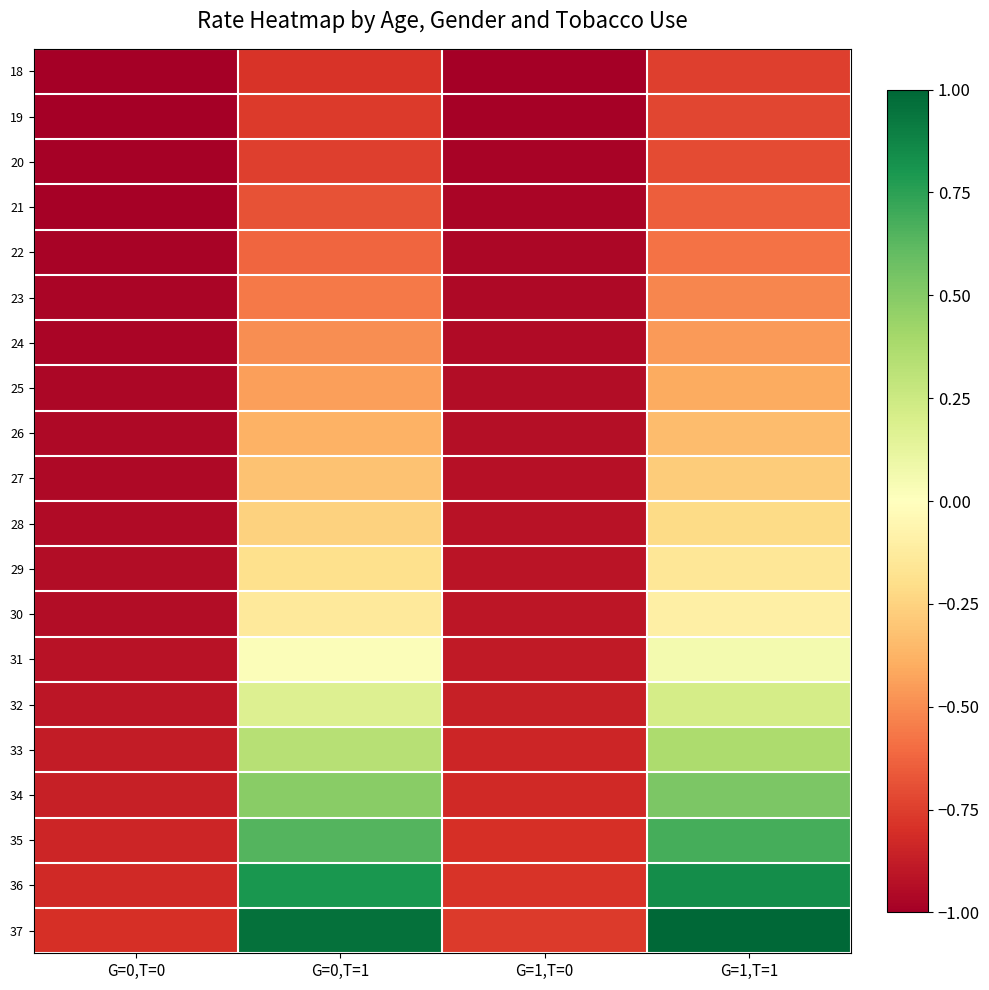

Reading left to right, list all the values displayed in this chart.

18: G=0,T=0=-1.0	G=0,T=1=-0.8	G=1,T=0=-1.0	G=1,T=1=-0.7
19: G=0,T=0=-1.0	G=0,T=1=-0.8	G=1,T=0=-1.0	G=1,T=1=-0.7
20: G=0,T=0=-1.0	G=0,T=1=-0.7	G=1,T=0=-1.0	G=1,T=1=-0.7
21: G=0,T=0=-1.0	G=0,T=1=-0.7	G=1,T=0=-1.0	G=1,T=1=-0.6
22: G=0,T=0=-1.0	G=0,T=1=-0.6	G=1,T=0=-1.0	G=1,T=1=-0.6
23: G=0,T=0=-1.0	G=0,T=1=-0.6	G=1,T=0=-1.0	G=1,T=1=-0.5
24: G=0,T=0=-1.0	G=0,T=1=-0.5	G=1,T=0=-1.0	G=1,T=1=-0.5
25: G=0,T=0=-1.0	G=0,T=1=-0.4	G=1,T=0=-0.9	G=1,T=1=-0.4
26: G=0,T=0=-1.0	G=0,T=1=-0.4	G=1,T=0=-0.9	G=1,T=1=-0.3
27: G=0,T=0=-1.0	G=0,T=1=-0.3	G=1,T=0=-0.9	G=1,T=1=-0.3
28: G=0,T=0=-1.0	G=0,T=1=-0.3	G=1,T=0=-0.9	G=1,T=1=-0.2
29: G=0,T=0=-0.9	G=0,T=1=-0.2	G=1,T=0=-0.9	G=1,T=1=-0.2
30: G=0,T=0=-0.9	G=0,T=1=-0.1	G=1,T=0=-0.9	G=1,T=1=-0.1
31: G=0,T=0=-0.9	G=0,T=1=0.0	G=1,T=0=-0.9	G=1,T=1=0.1
32: G=0,T=0=-0.9	G=0,T=1=0.2	G=1,T=0=-0.9	G=1,T=1=0.2
33: G=0,T=0=-0.9	G=0,T=1=0.3	G=1,T=0=-0.8	G=1,T=1=0.4
34: G=0,T=0=-0.9	G=0,T=1=0.5	G=1,T=0=-0.8	G=1,T=1=0.5
35: G=0,T=0=-0.8	G=0,T=1=0.6	G=1,T=0=-0.8	G=1,T=1=0.7
36: G=0,T=0=-0.8	G=0,T=1=0.8	G=1,T=0=-0.8	G=1,T=1=0.8
37: G=0,T=0=-0.8	G=0,T=1=1.0	G=1,T=0=-0.8	G=1,T=1=1.0